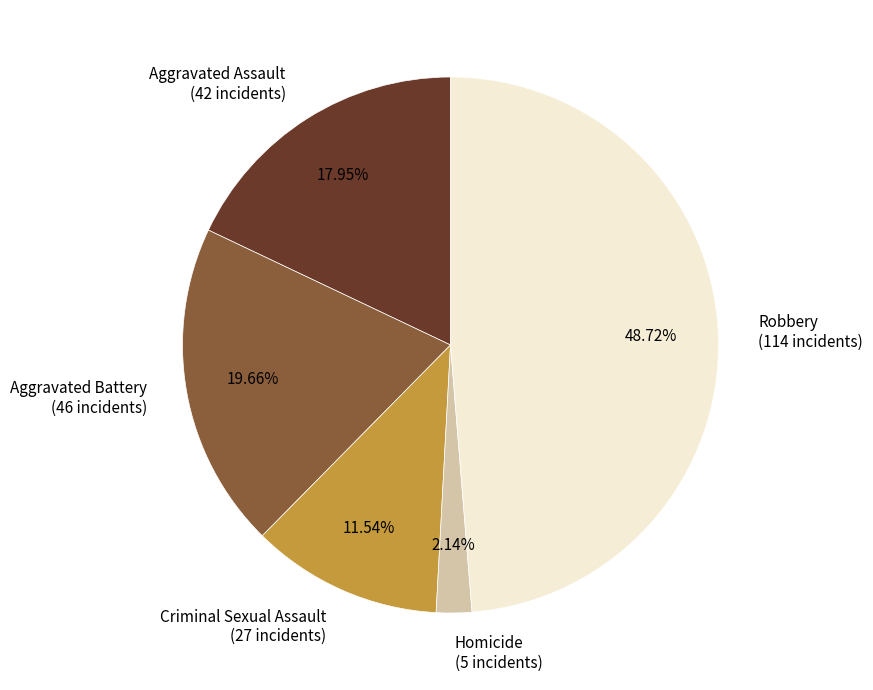

Which slice is the largest?

Robbery